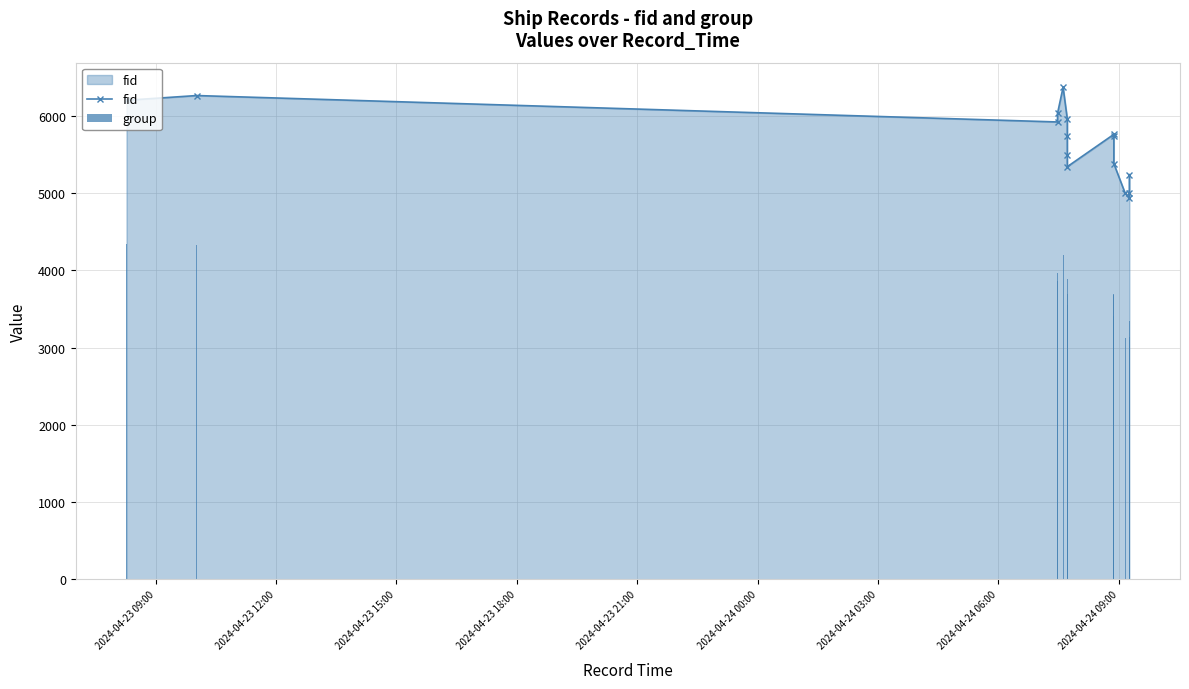

How many groups of bars are there?

16